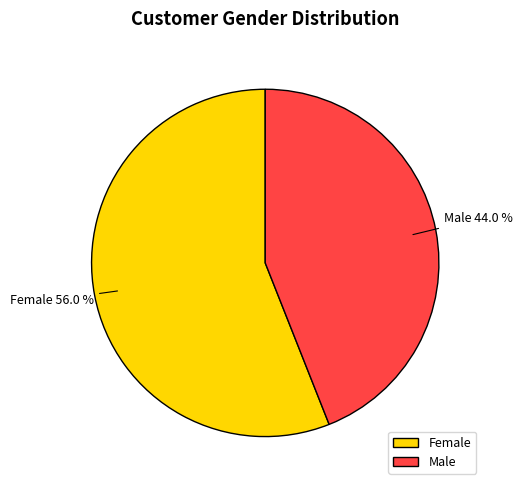

Between Male and Female, which is larger?

Female